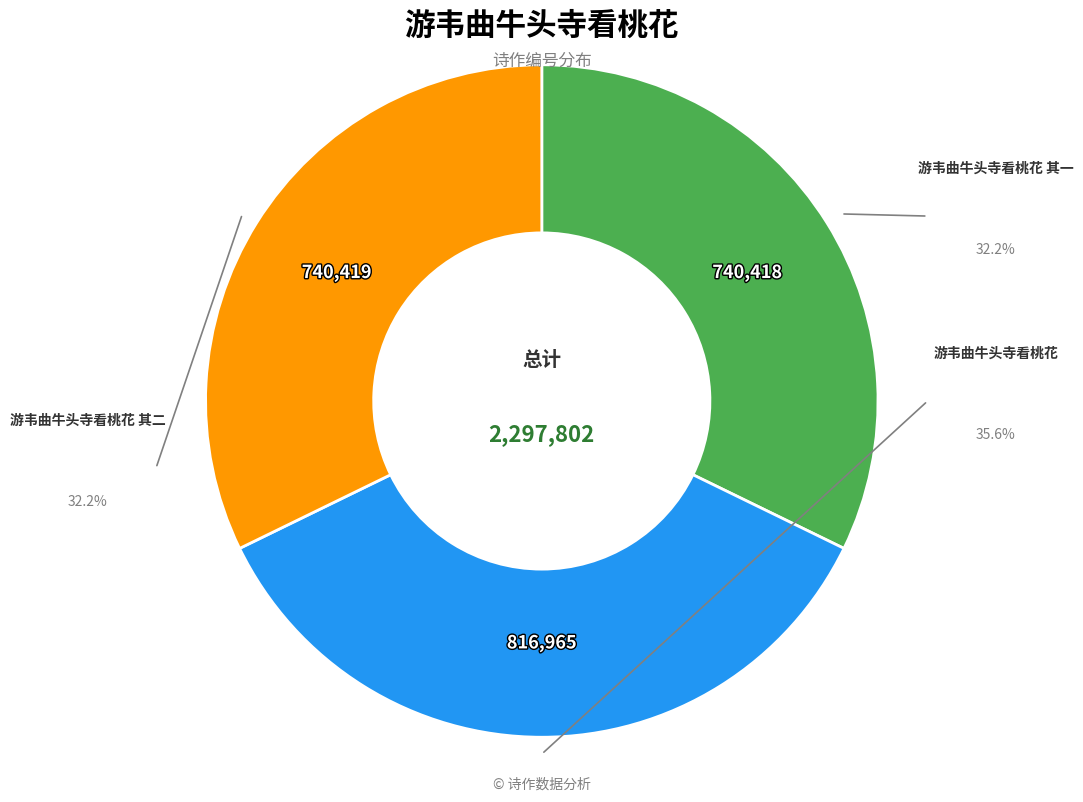

What is the largest slice in the pie chart?

游韦曲牛头寺看桃花